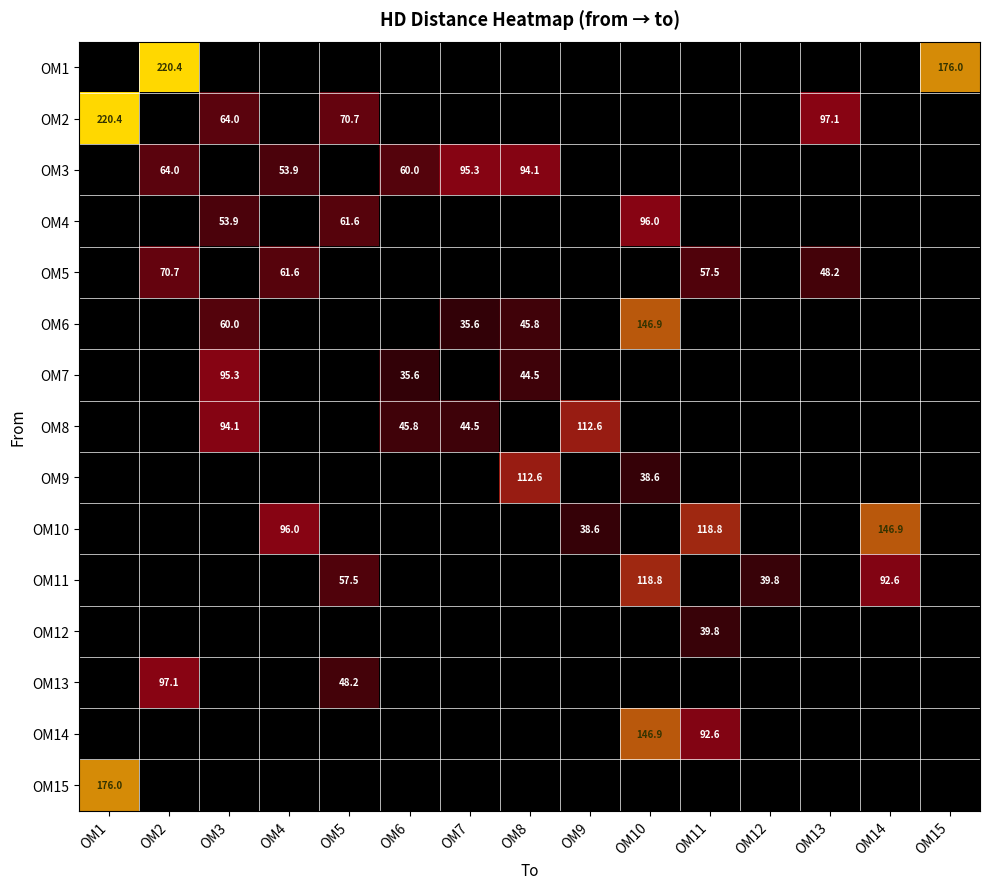

Is the value of OM8 at OM9 greater than the value of OM5 at OM2?

Yes